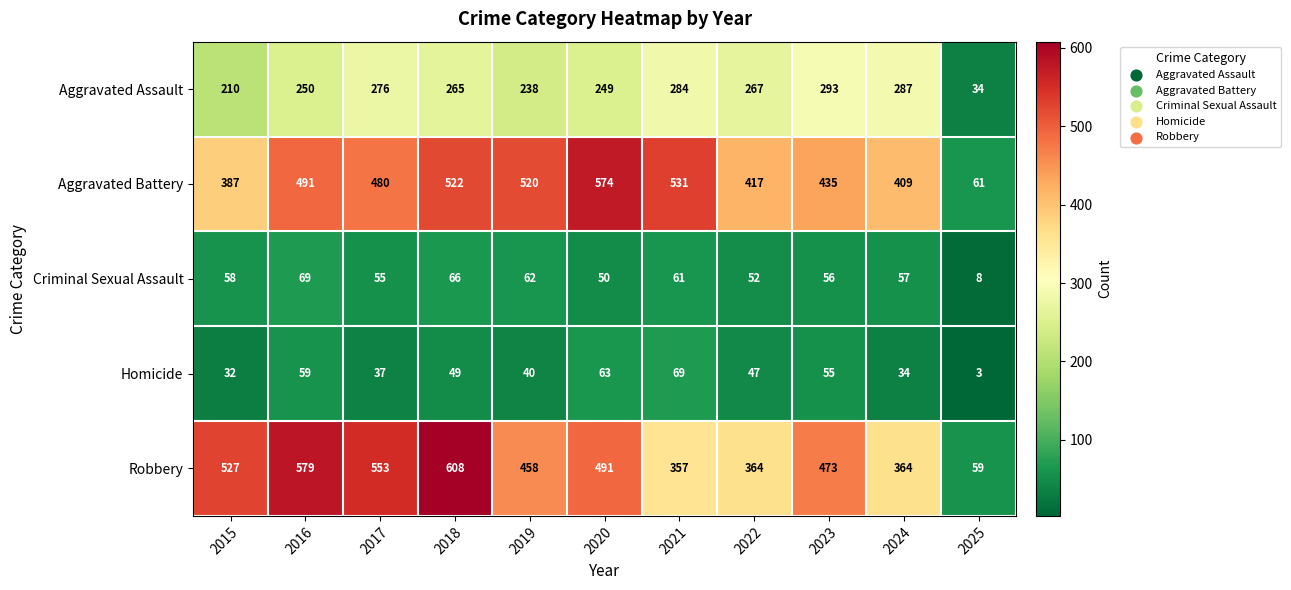

What is the difference between the maximum and minimum values in the Homicide series?

66